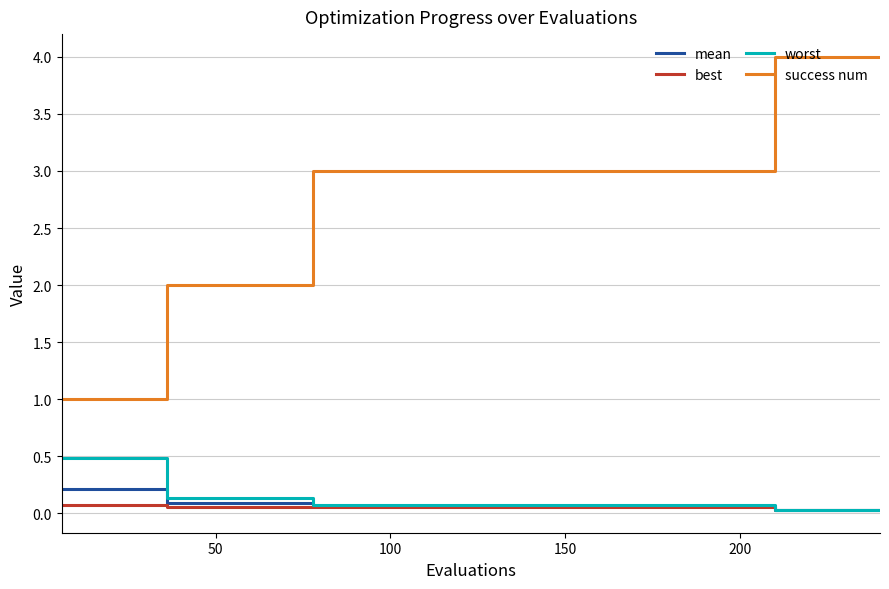

Which series has the largest range (max minus min)?

success num